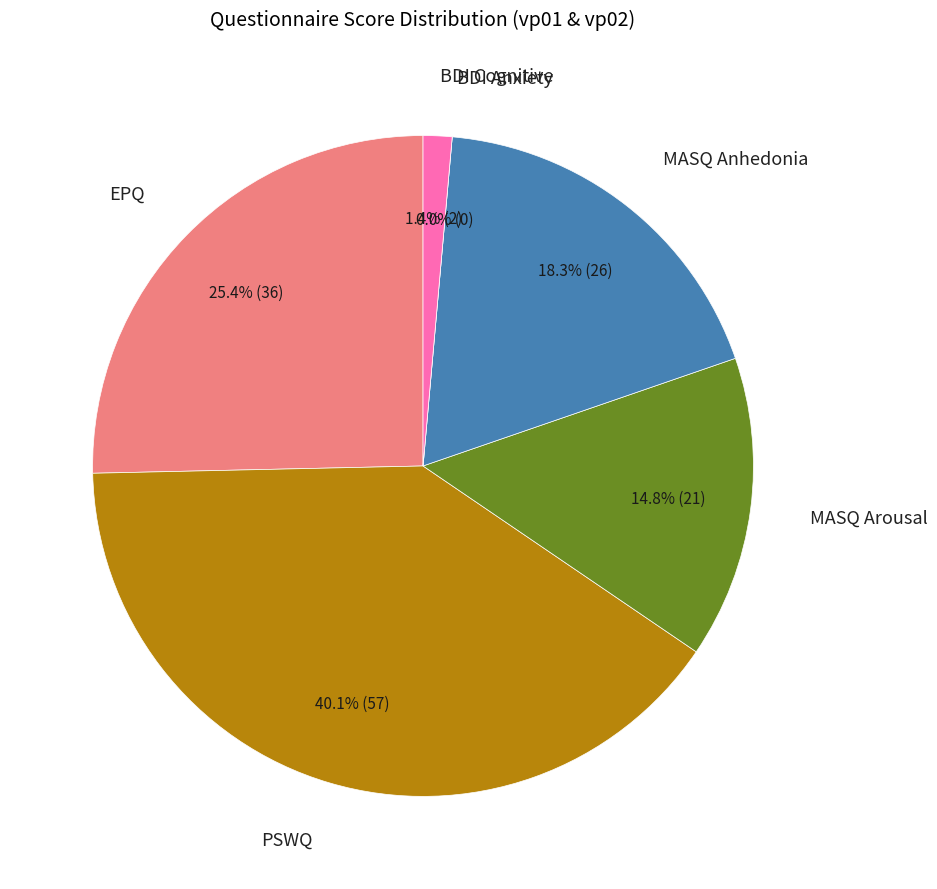

Approximately how many times larger is the value at MASQ Anhedonia compared to PSWQ?

0.5